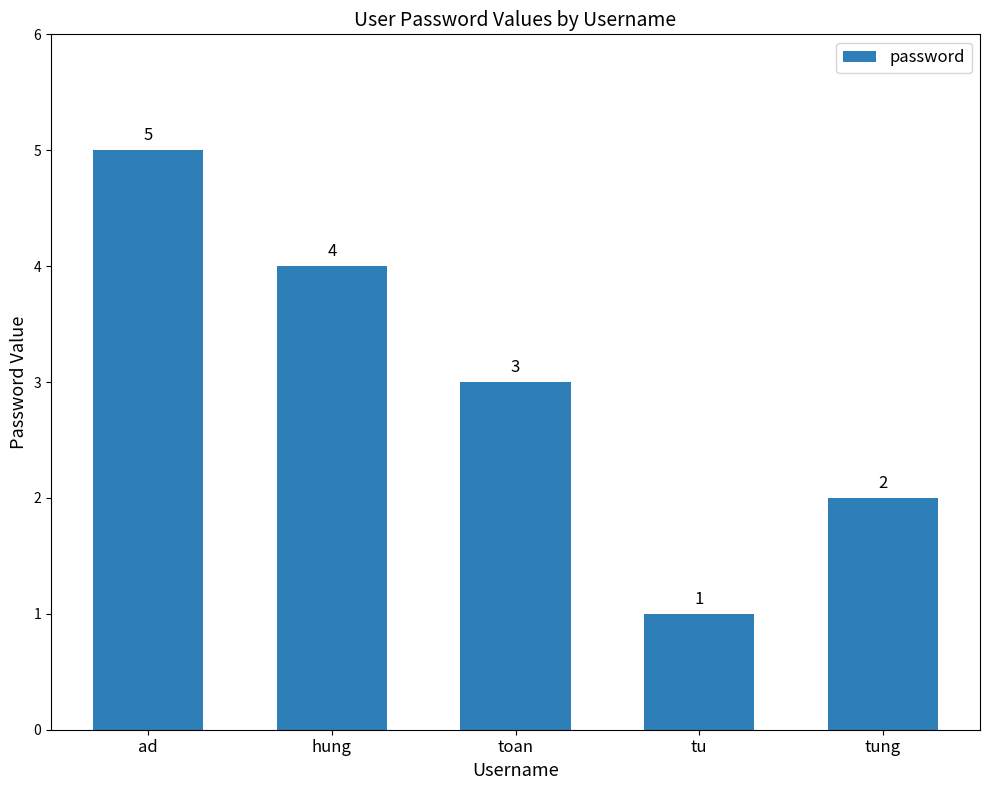

What is the value of the 1st bar from the left?

5